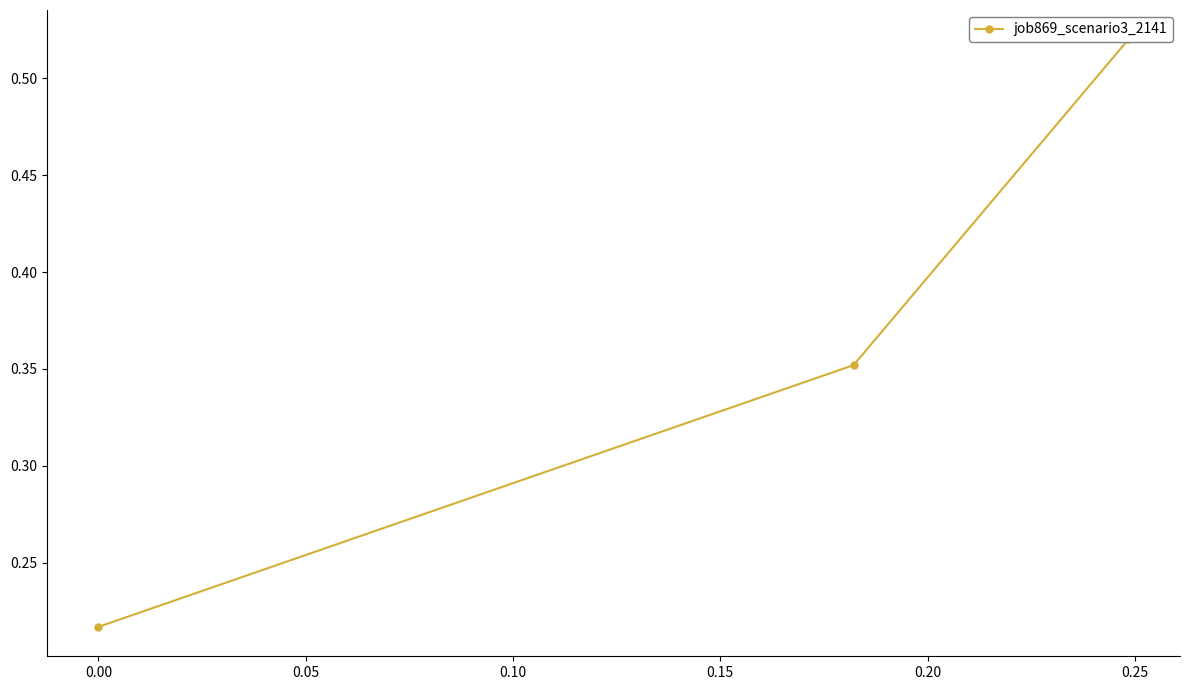

The chart shows a value of 0.3 at 0.00. True or false?

False